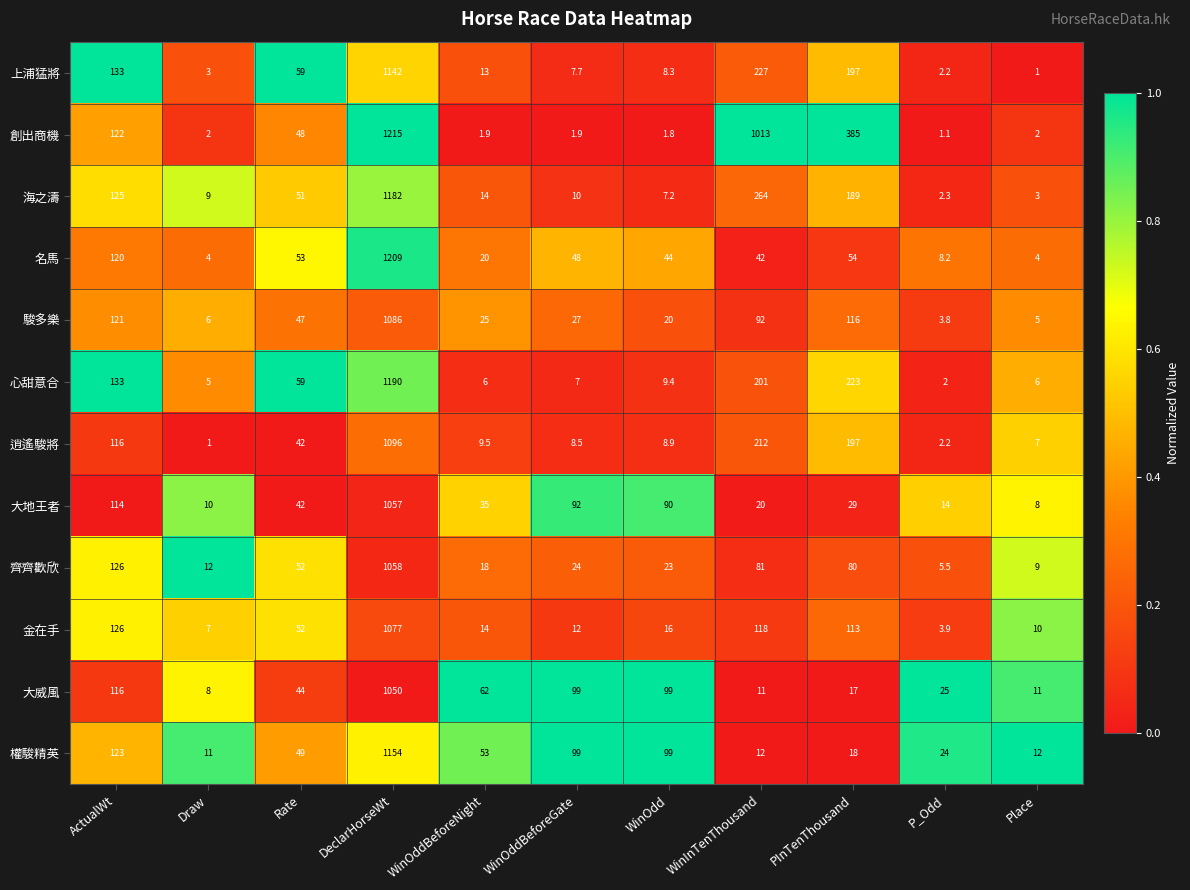

The value of 逍遙駿將 at WinOdd is 4.1. True or false?

False